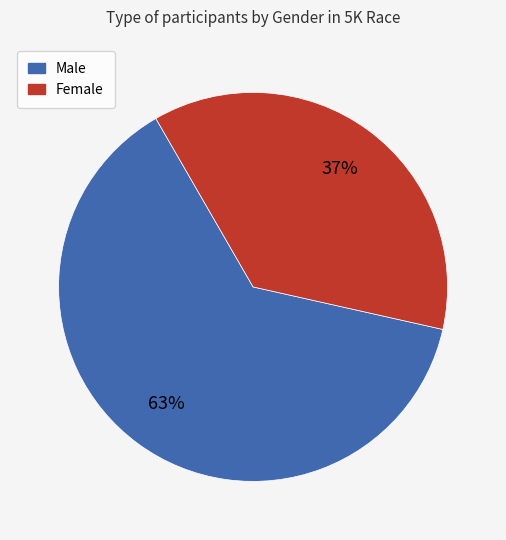

Between Male and Female, which is larger?

Male